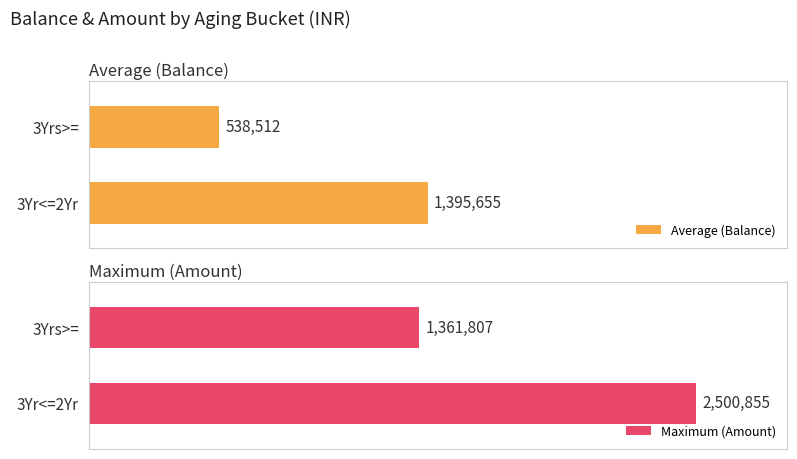

Where is Average (Balance) nearest to the value 967083?

3Yrs>=